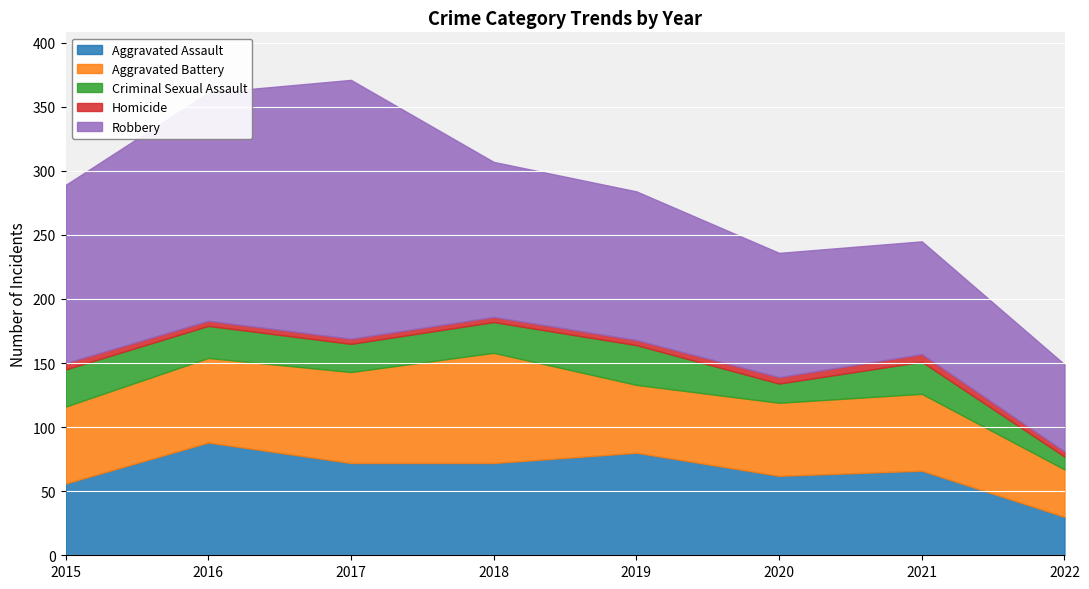

Which series has the largest total across all categories?

Robbery